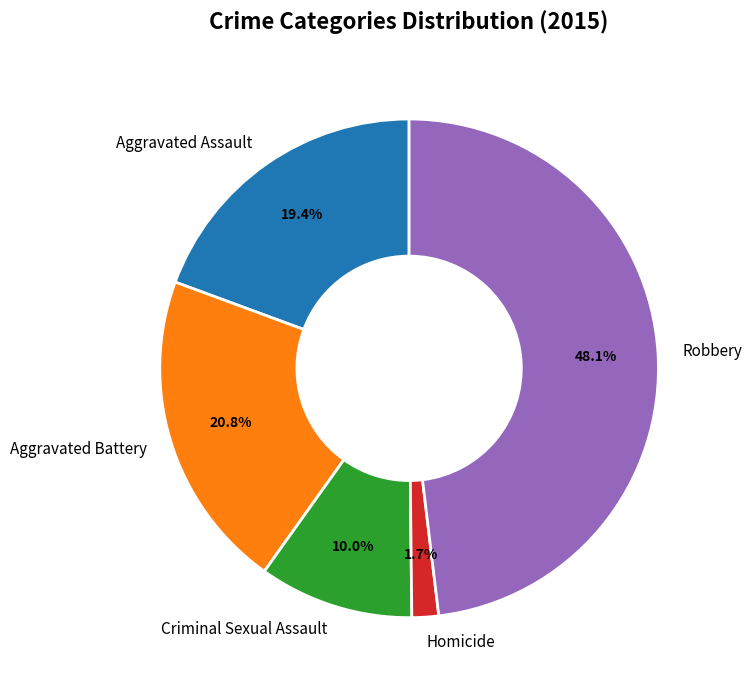

Rank the categories by value from highest to lowest.

Robbery, Aggravated Battery, Aggravated Assault, Criminal Sexual Assault, Homicide